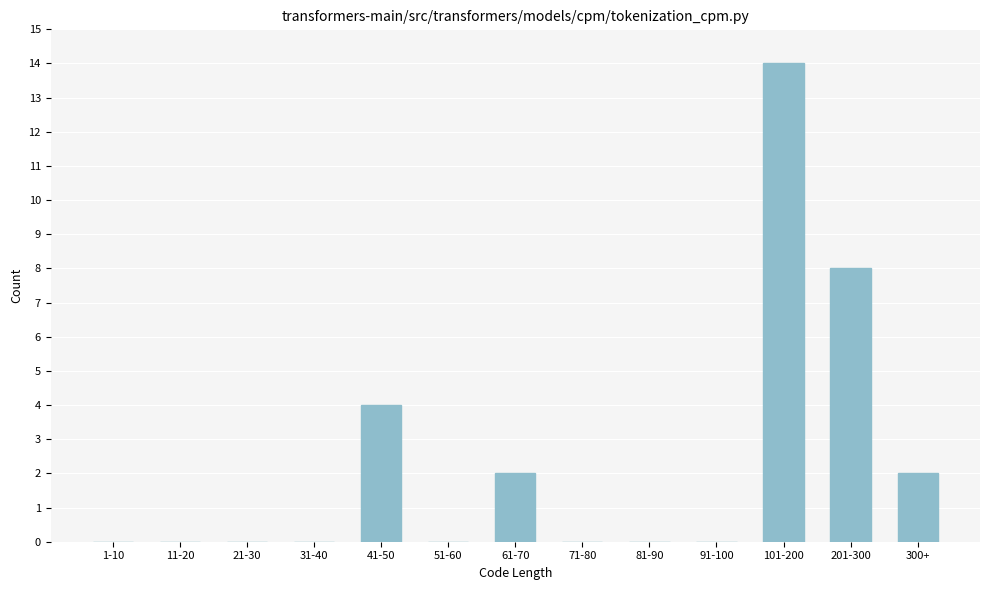

What is the maximum value shown in the chart?

14